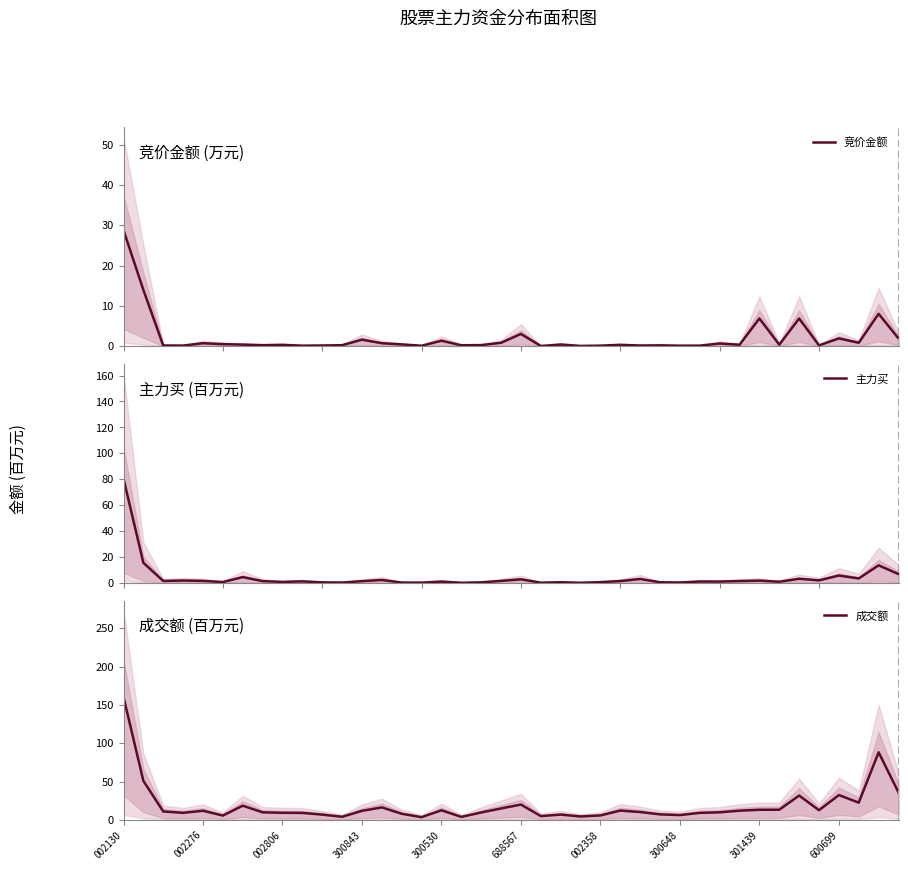

Which category has the highest value in the 成交额 series?

002130